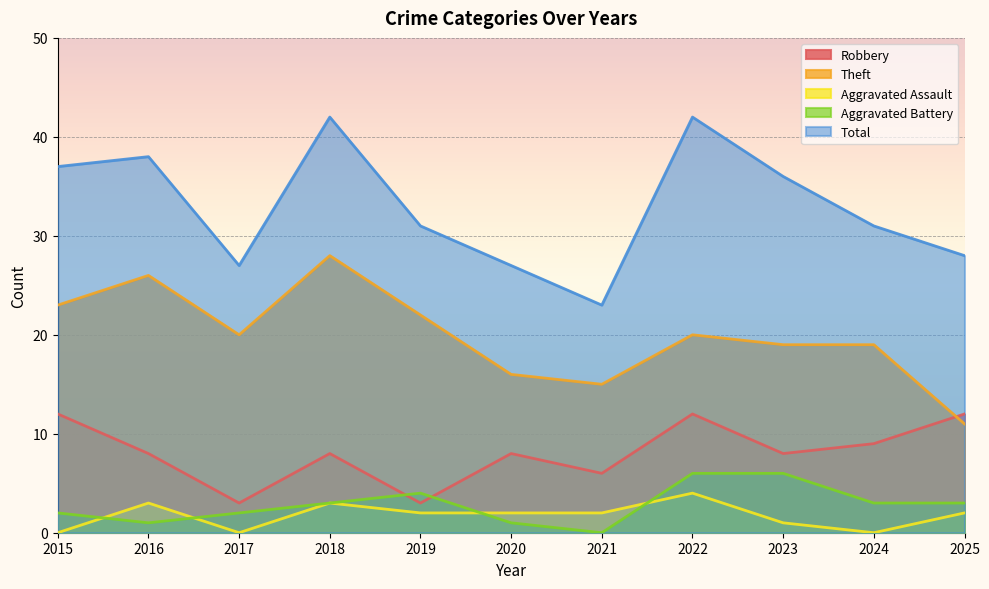

Reading right to left, list all the values displayed in this chart.

Robbery: 2025=12	2024=9	2023=8	2022=12	2021=6	2020=8	2019=3	2018=8	2017=3	2016=8	2015=12
Theft: 2025=11	2024=19	2023=19	2022=20	2021=15	2020=16	2019=22	2018=28	2017=20	2016=26	2015=23
Aggravated Assault: 2025=2	2024=0	2023=1	2022=4	2021=2	2020=2	2019=2	2018=3	2017=0	2016=3	2015=0
Aggravated Battery: 2025=3	2024=3	2023=6	2022=6	2021=0	2020=1	2019=4	2018=3	2017=2	2016=1	2015=2
Total: 2025=28	2024=31	2023=36	2022=42	2021=23	2020=27	2019=31	2018=42	2017=27	2016=38	2015=37